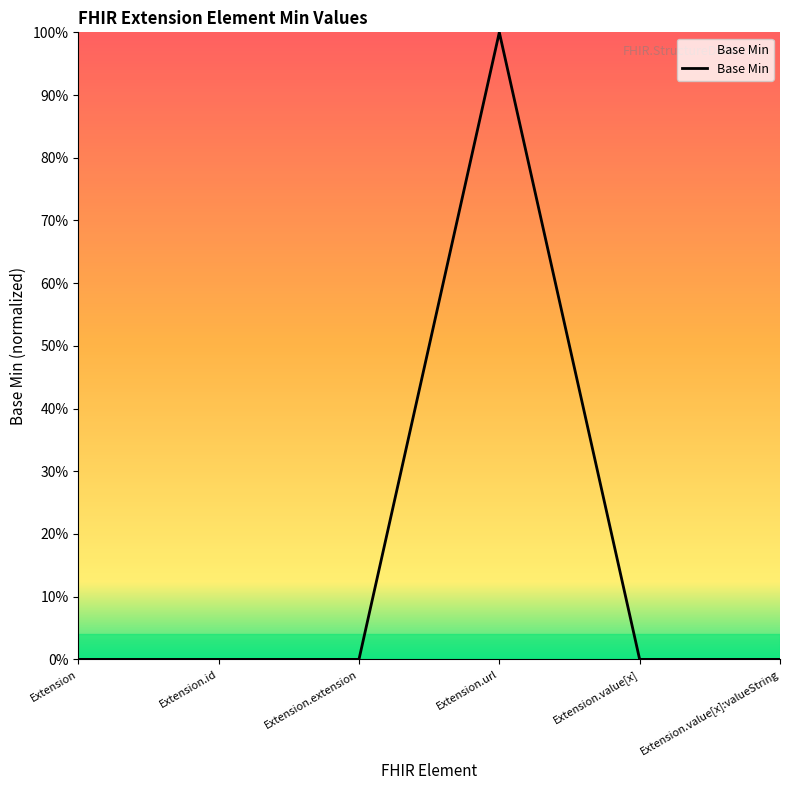

Which has a higher value, Extension.value[x] or Extension.extension?

Extension.value[x]